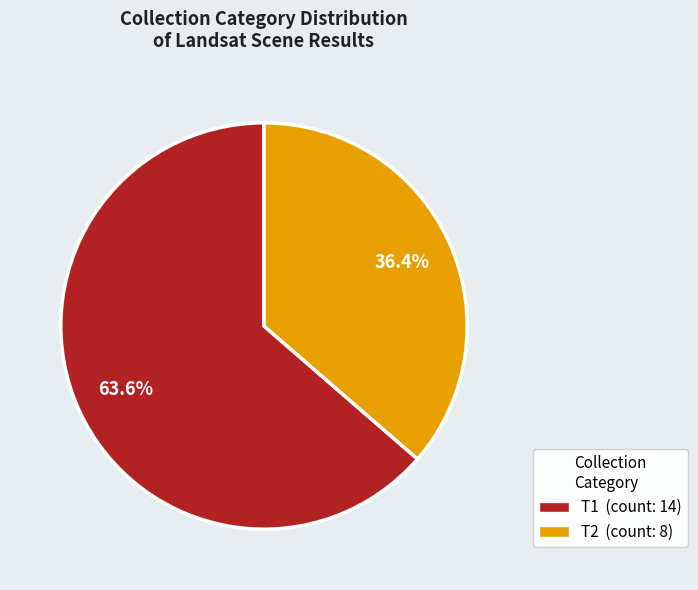

Which slice is the smallest?

T2